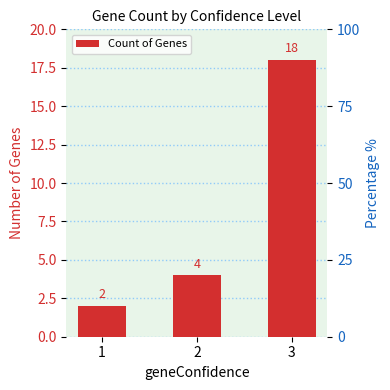

What is the difference between the maximum and second lowest values?

14